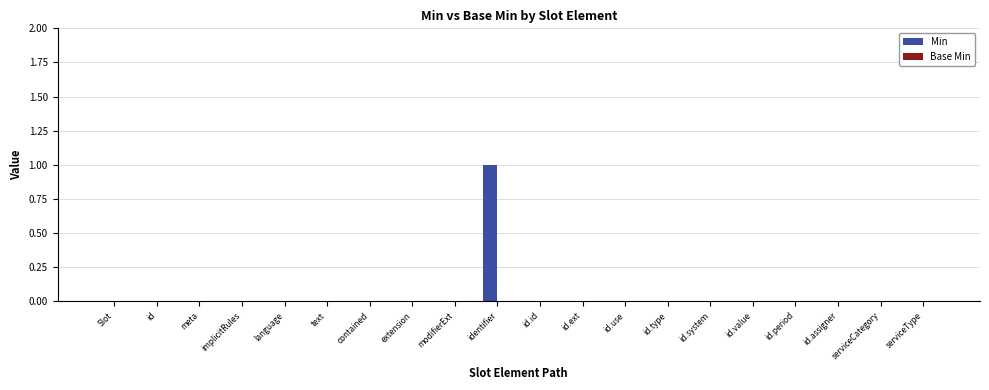

At which category does the chart reach its peak across all series?

identifier